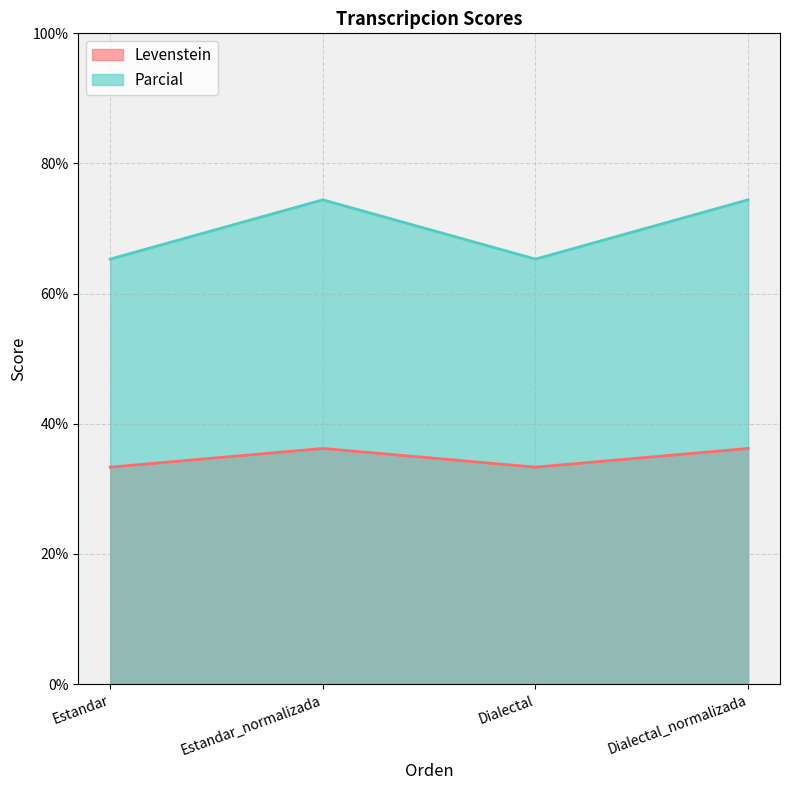

At which category does Levenstein reach its first local peak?

Estandar_normalizada